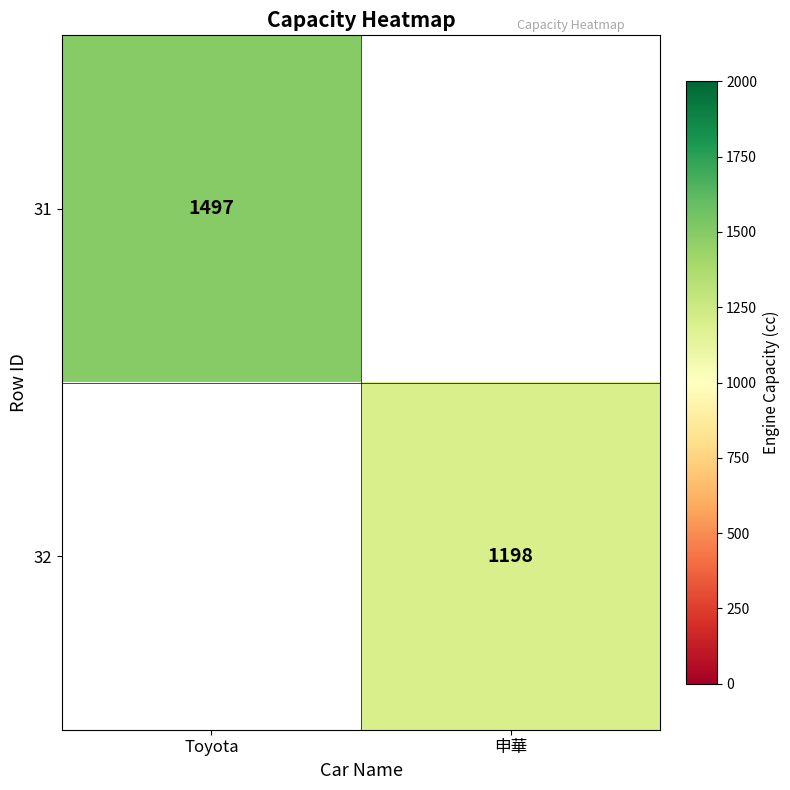

At which category does the chart reach its minimum across all series?

申華